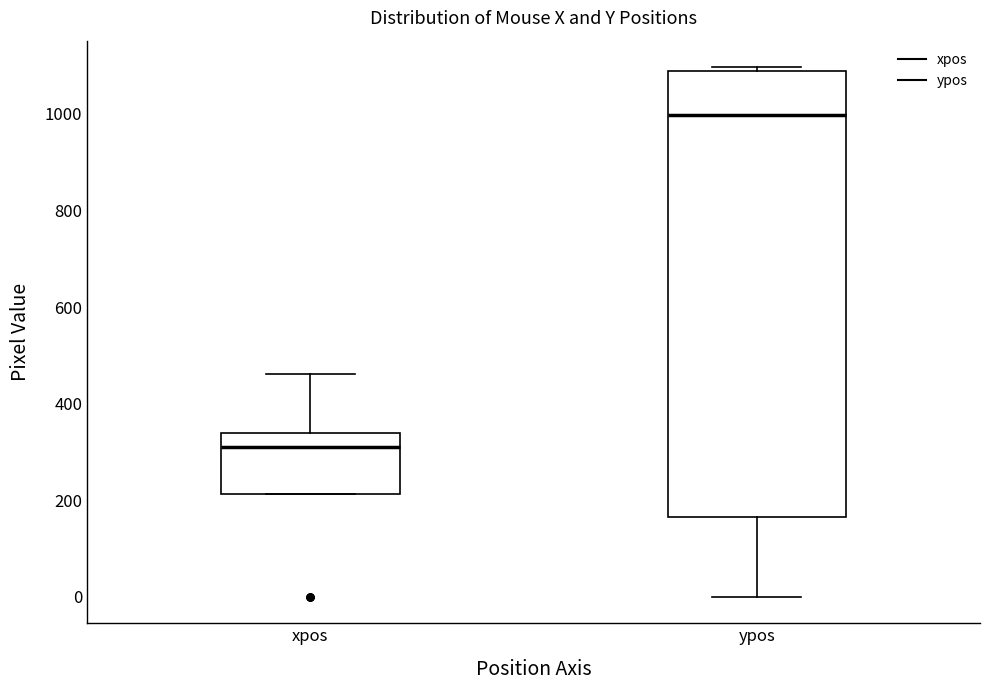

Which box is the tallest, from its lower edge to its upper edge?

ypos